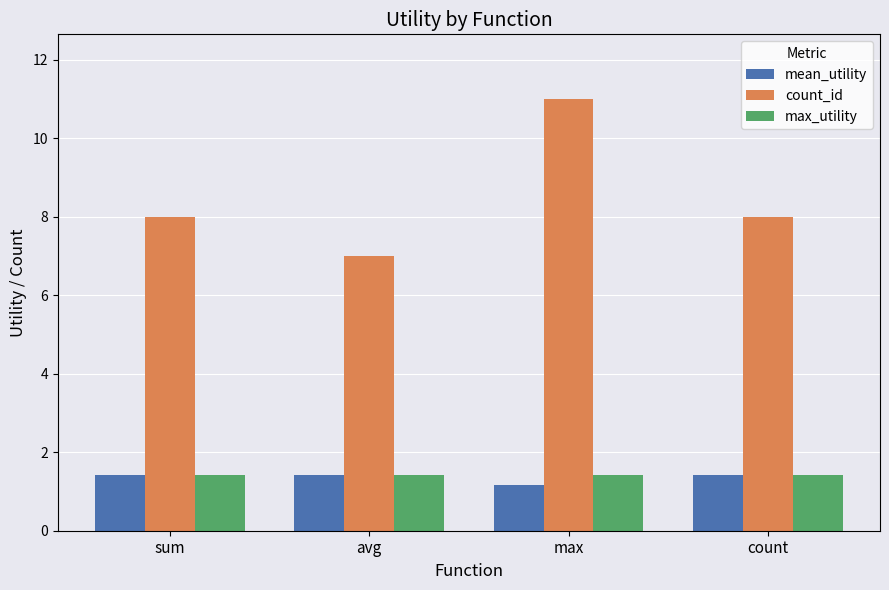

Which series changed the most between avg and count?

count_id